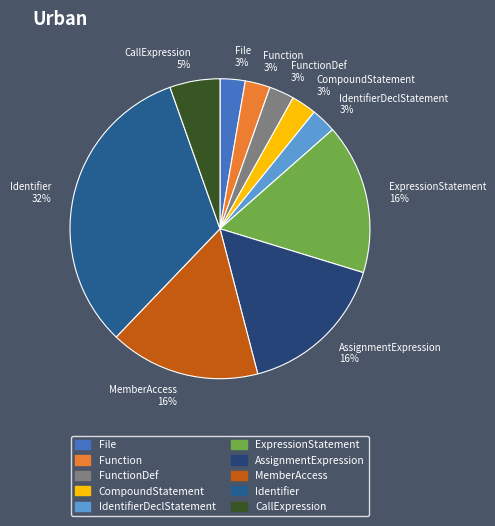

Is it true that File is 11% of the pie?

False